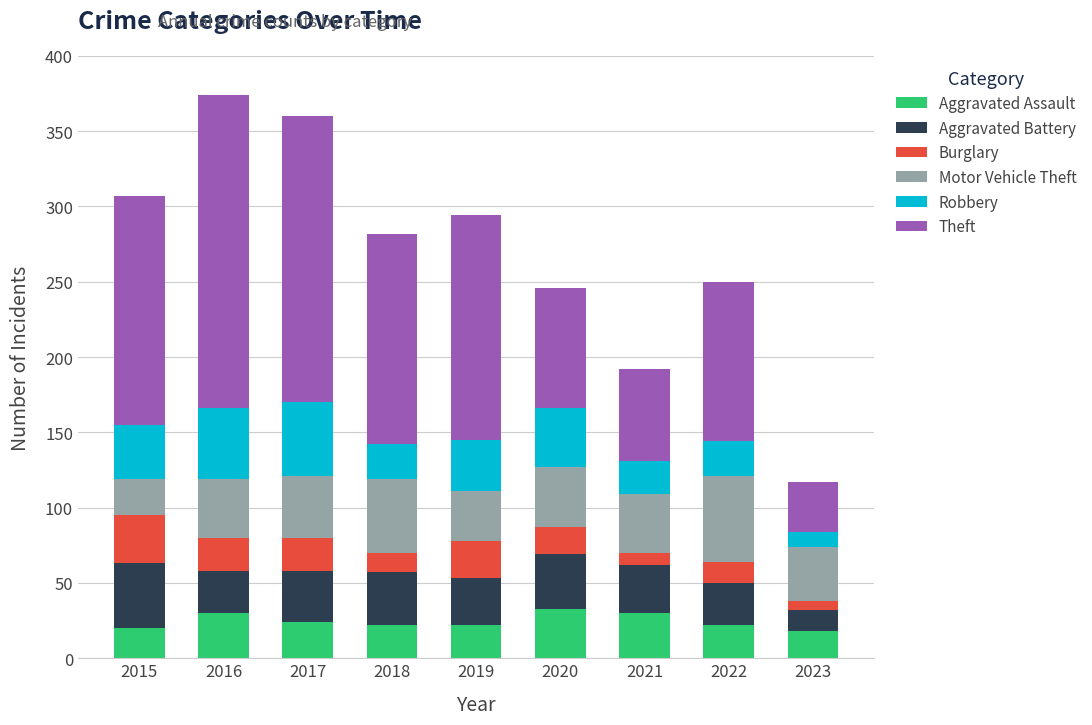

What is the lowest value of the Aggravated Assault series?

18